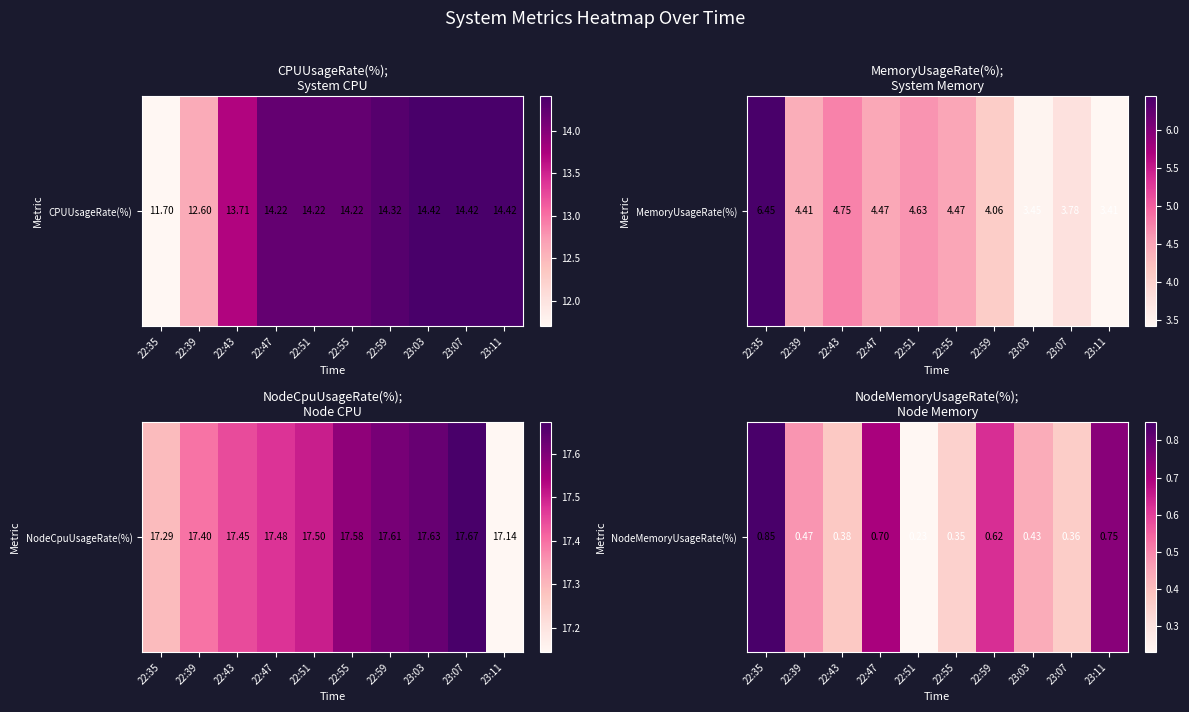

What is the difference between the second highest and second lowest values?

0.4